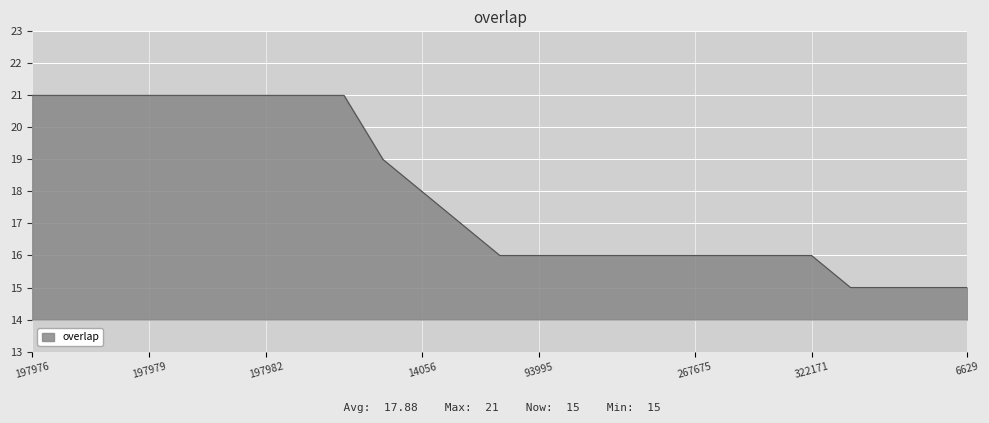

What is the minimum value shown in the chart?

15